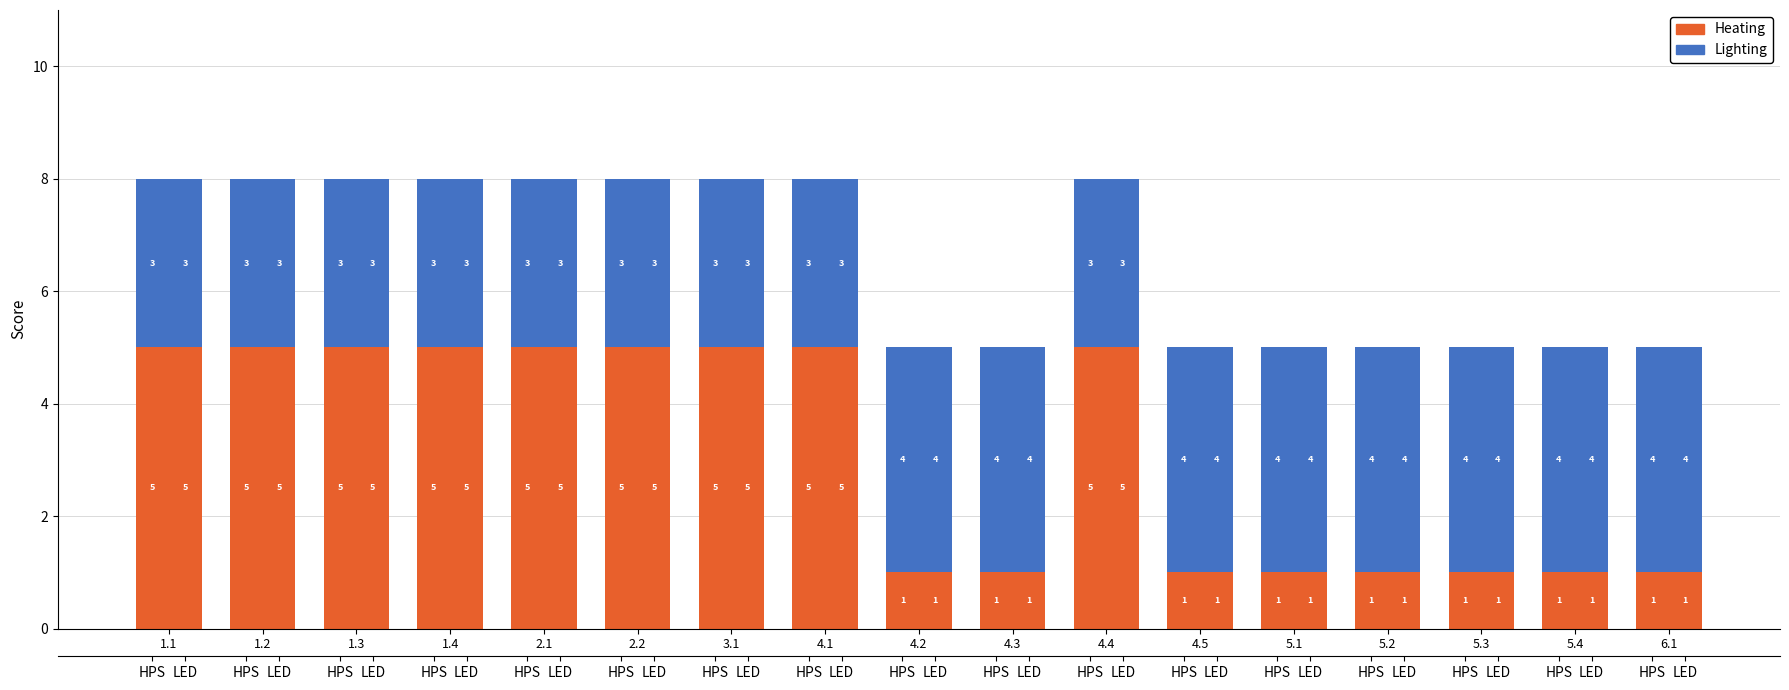

At which label is Heating closest to 3?

1.1